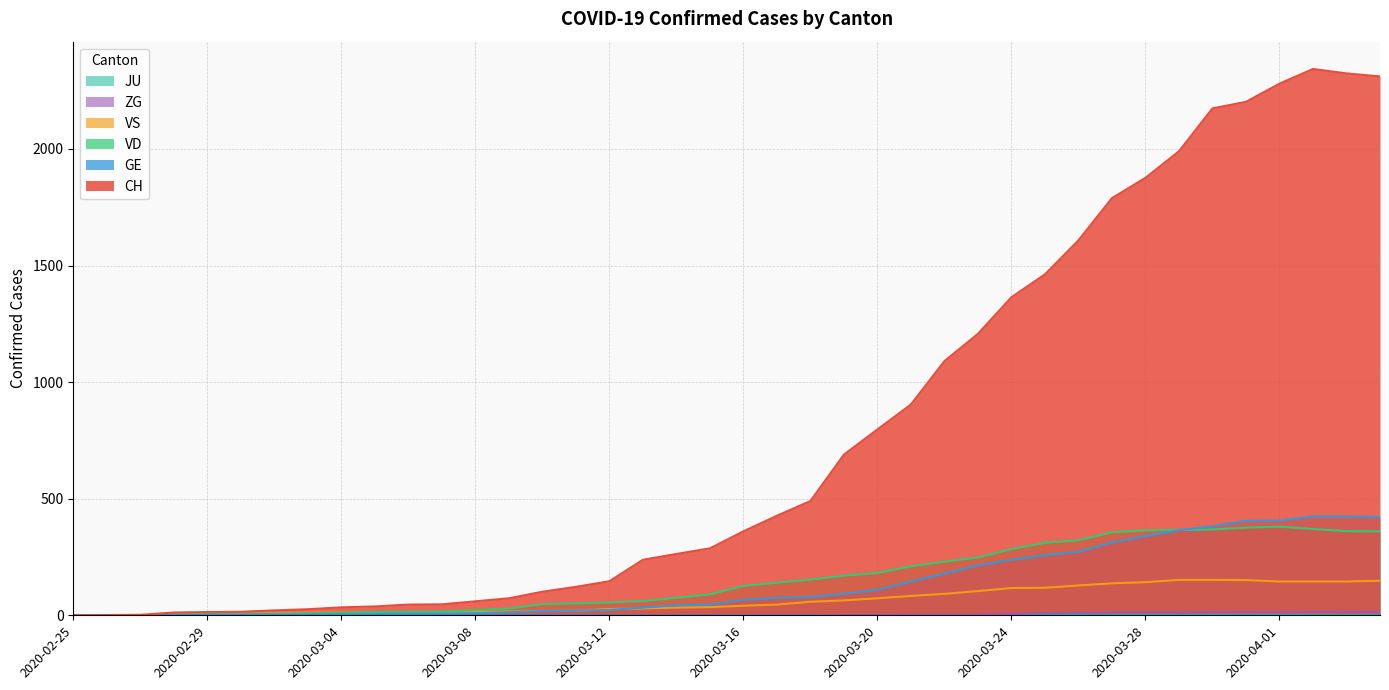

Which series has the widest spread of values?

CH